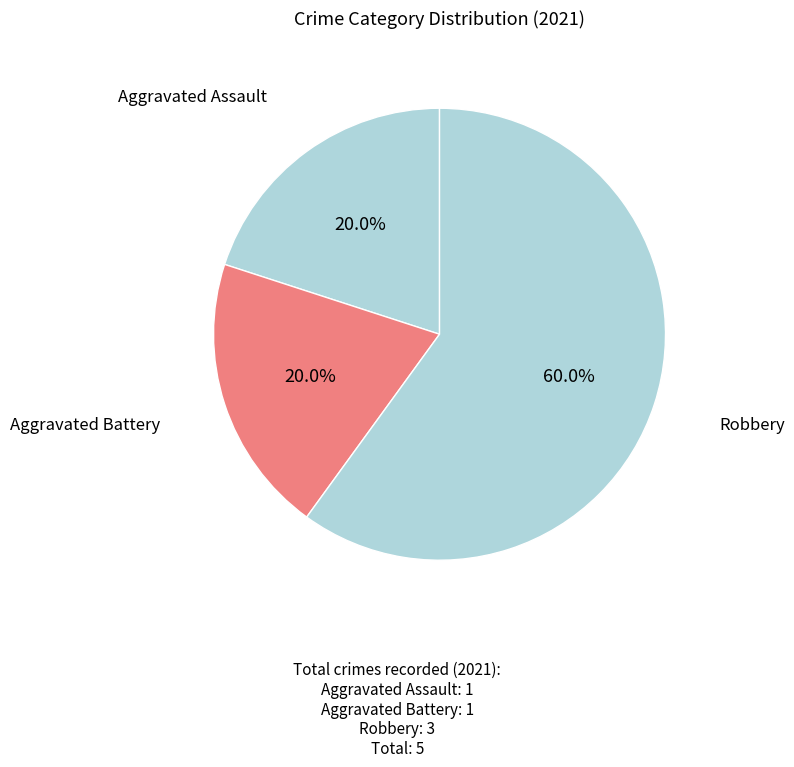

True or false: Aggravated Assault accounts for 15% of the total.

False